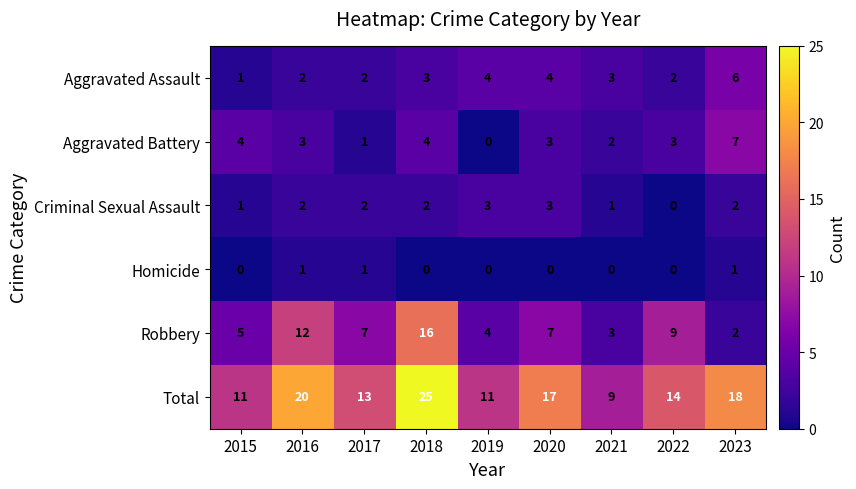

Where is Total nearest to the value 17?

2020